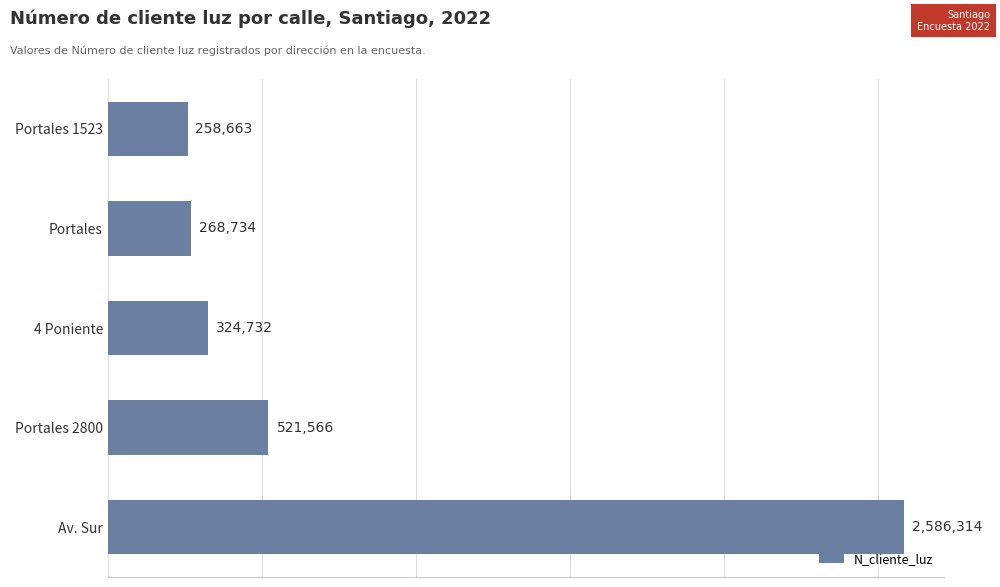

Which has a higher value, Portales 1523 or 4 Poniente?

4 Poniente